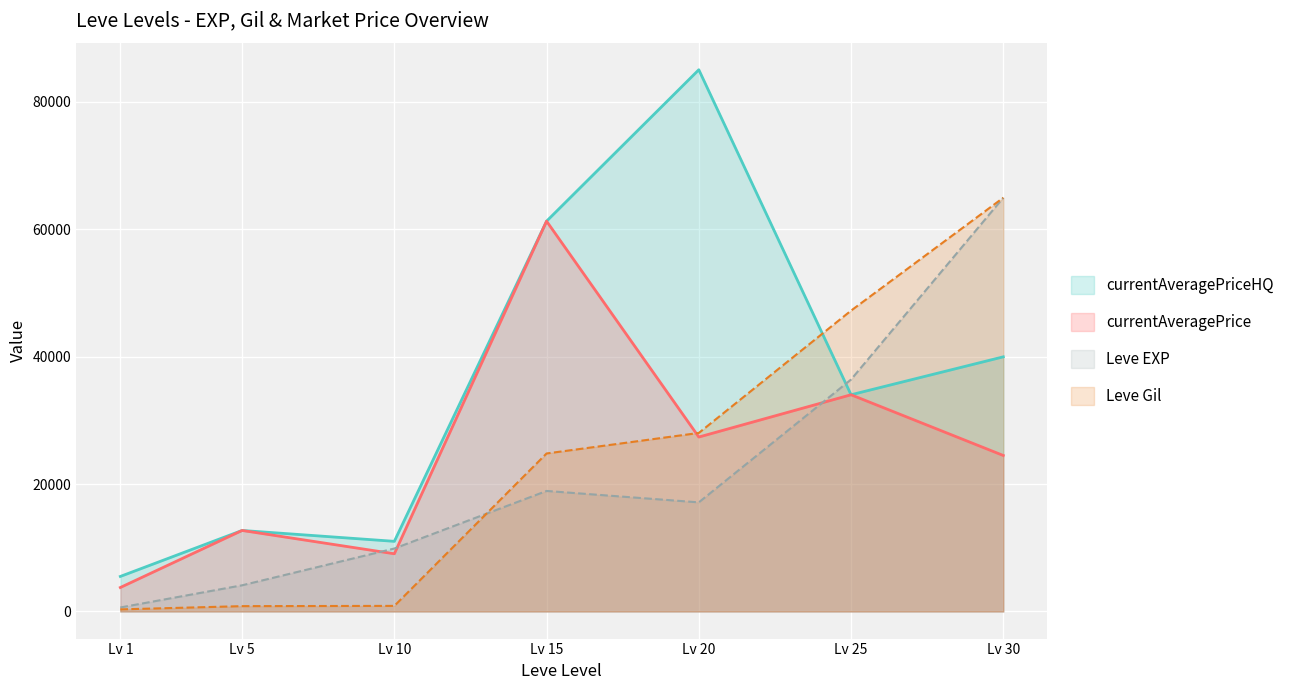

How many data points in currentAveragePrice are above 24475?

3